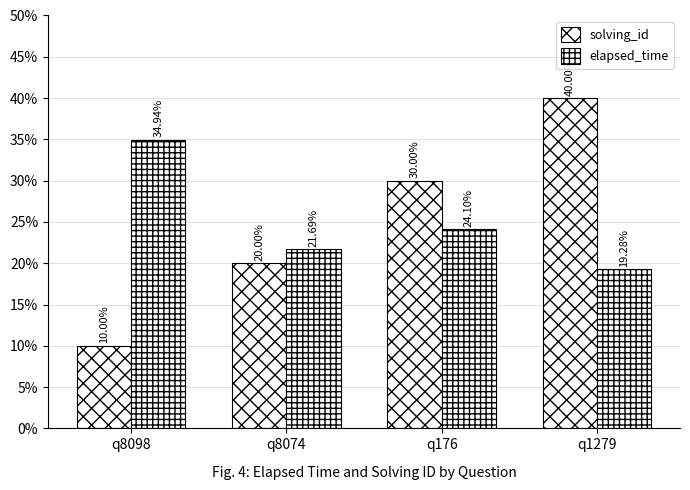

True or false: solving_id has a value of 42.1 at q176.

False